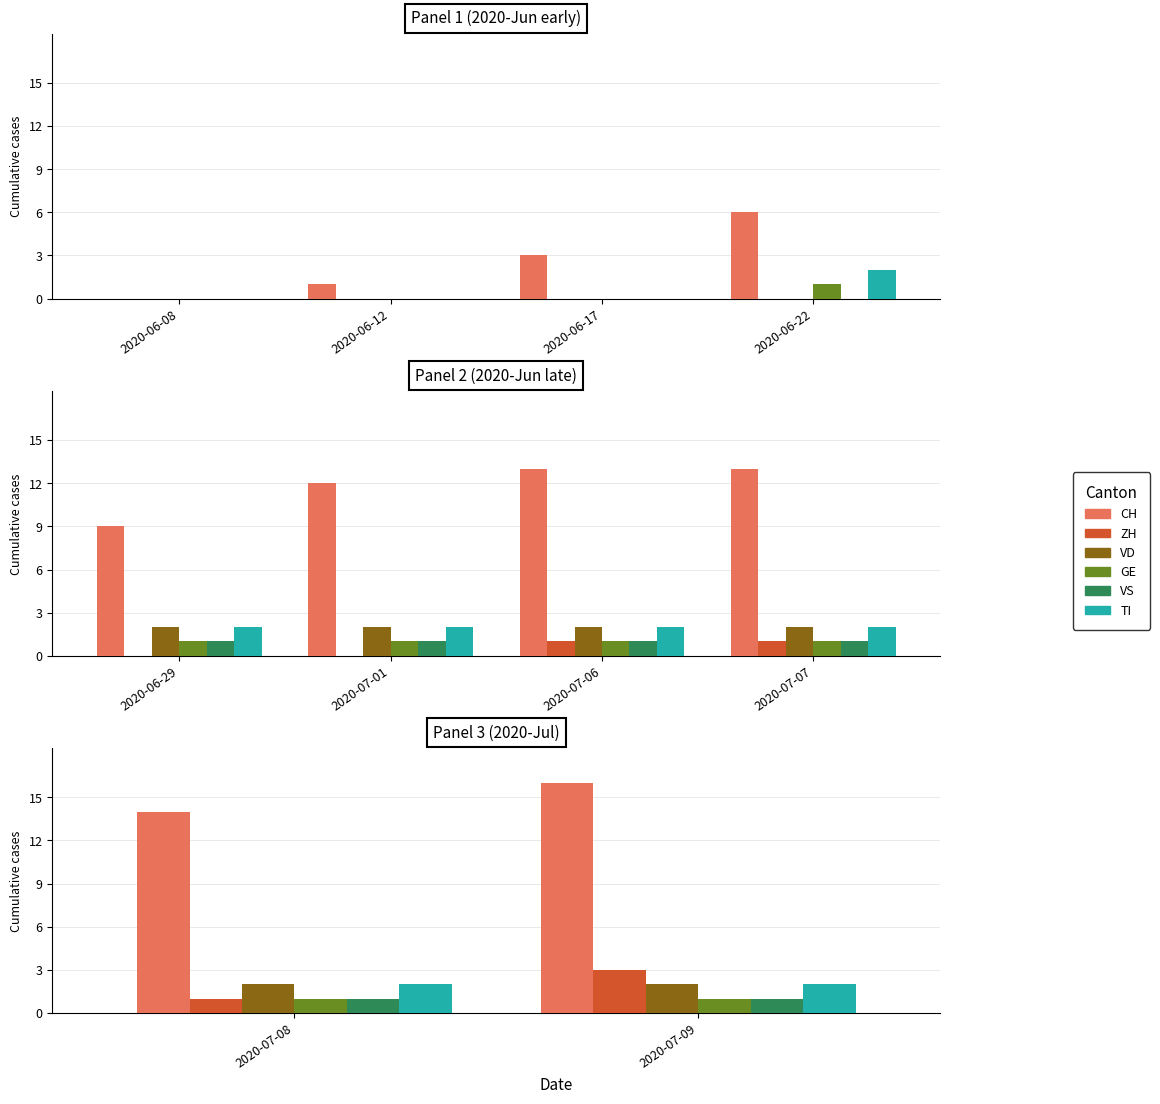

What is the value of the TI bar at the 1st from the left?

2